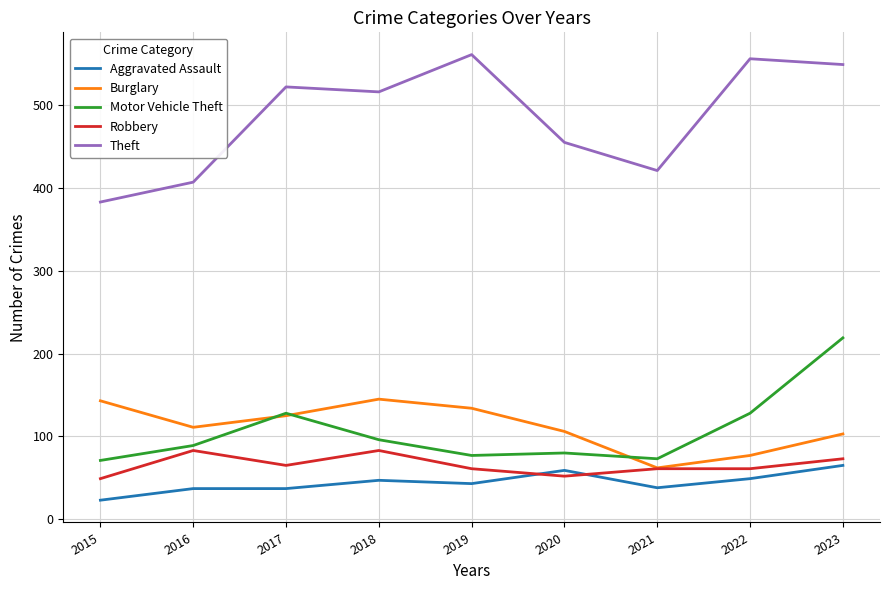

Which series has the largest range (max minus min)?

Theft